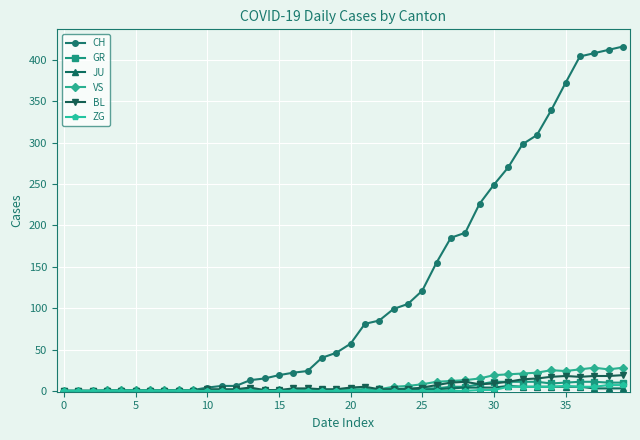

What is the value of the JU point at the 32nd from the left?

6